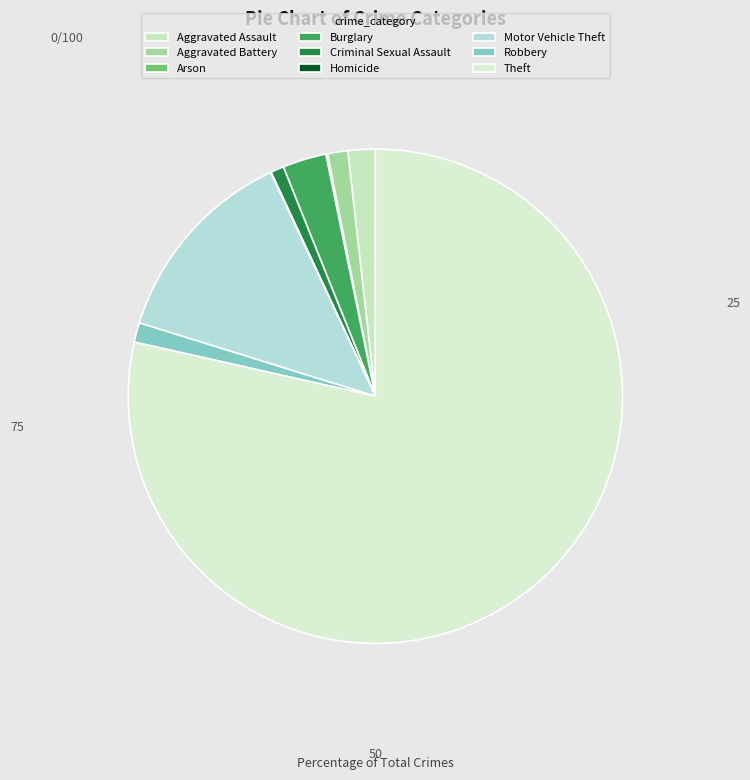

How much of the chart is everything except Motor Vehicle Theft?

86.8%